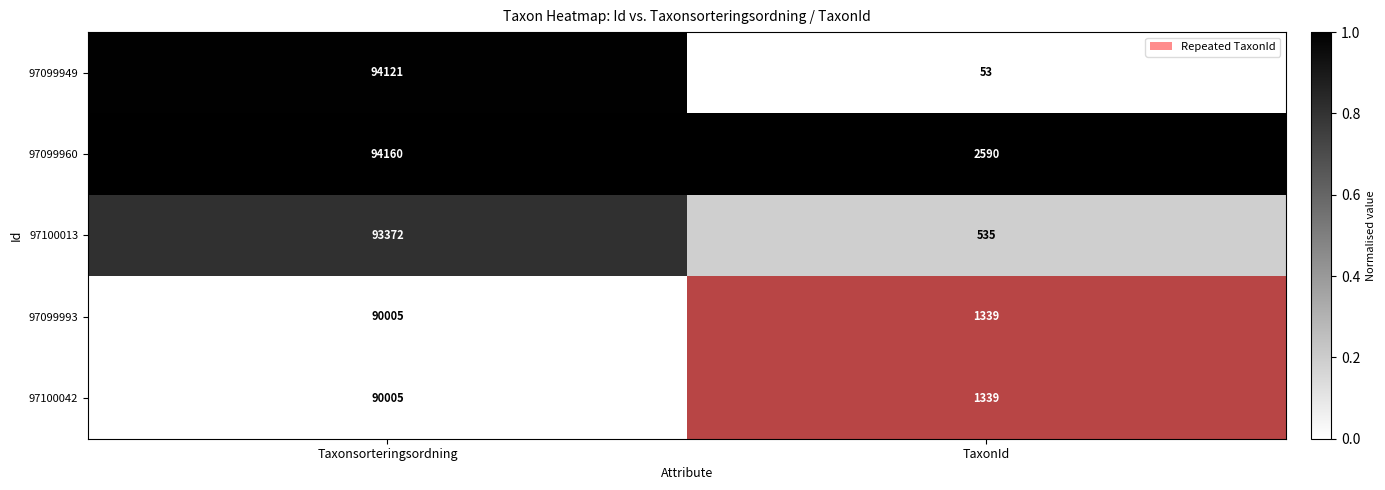

What is the difference between the 97100013 values at Taxonsorteringsordning and TaxonId?

92837